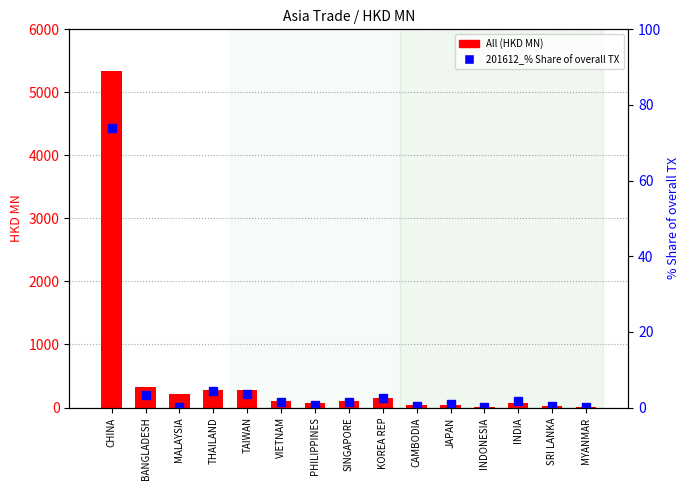

What is the difference between the All (HKD MN) values at KOREA REP and MALAYSIA?

68.1